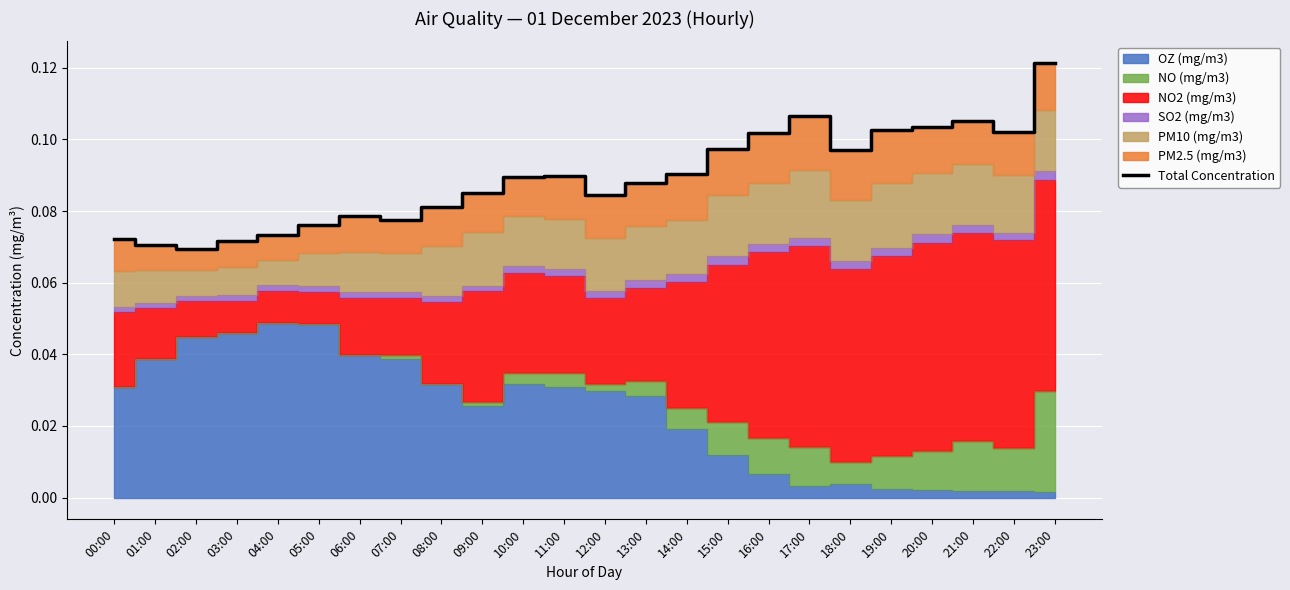

At which label is the value closest to 0?

02:00